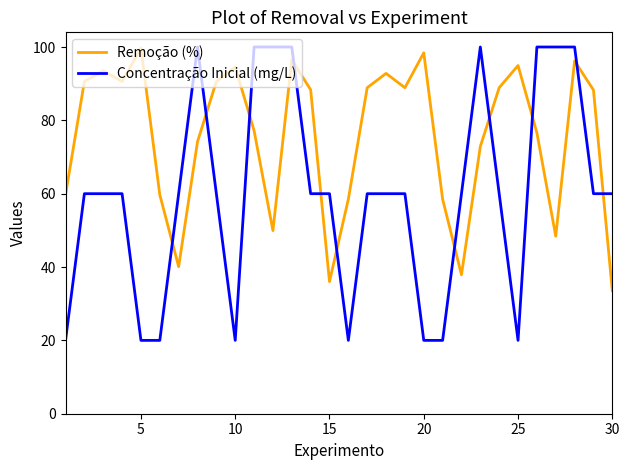

Which series has the largest total across all categories?

Remoção (%)